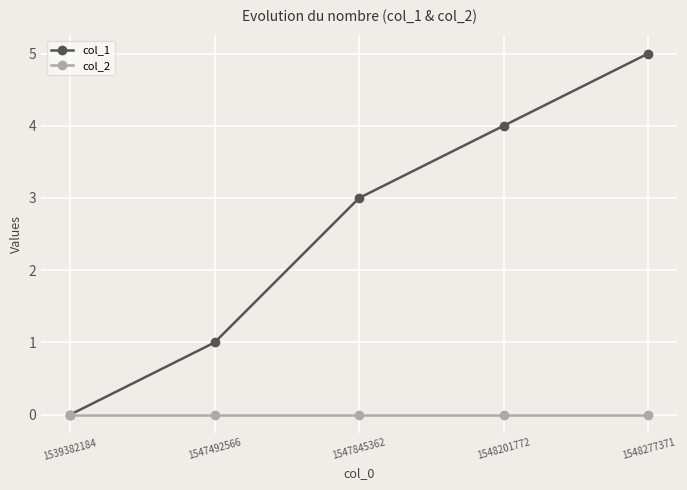

How many series are shown in this chart?

2